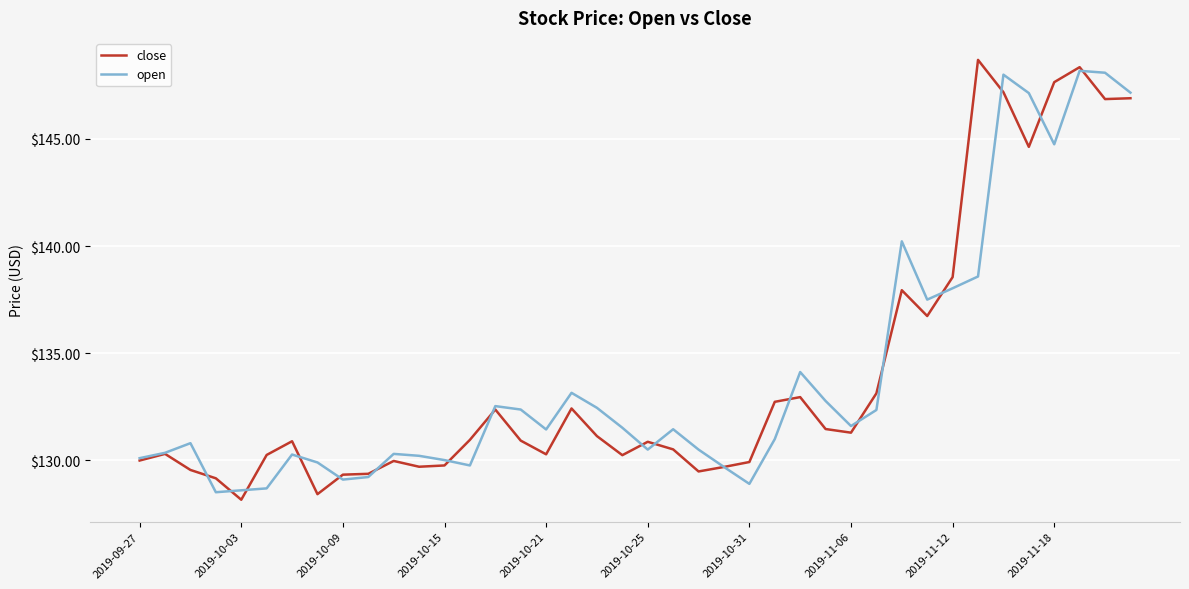

What is the maximum value shown in the chart?

148.7